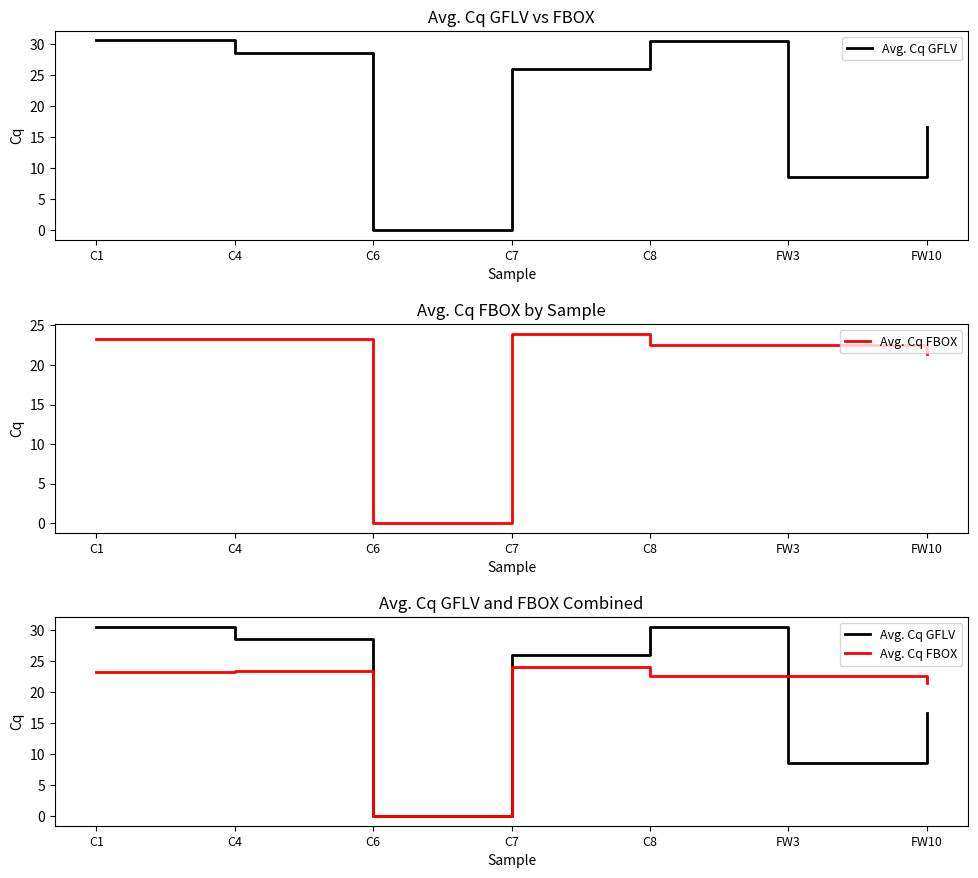

What is the label of the 1st point from the left?

C1